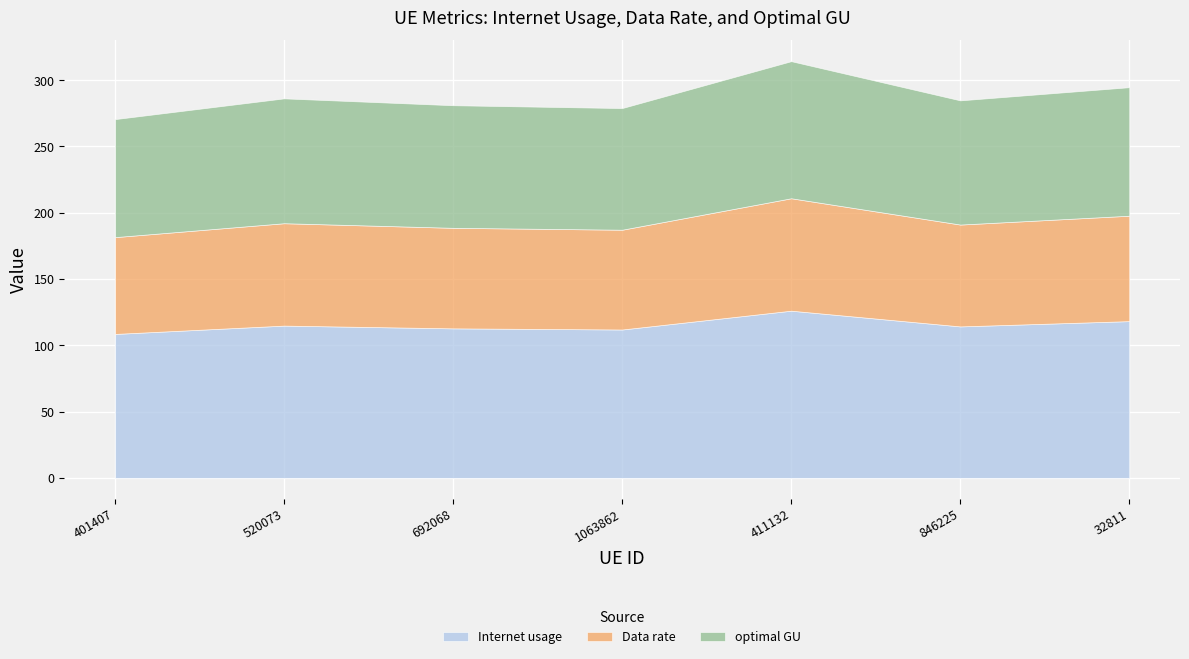

Where is the first local maximum for Internet usage?

520073